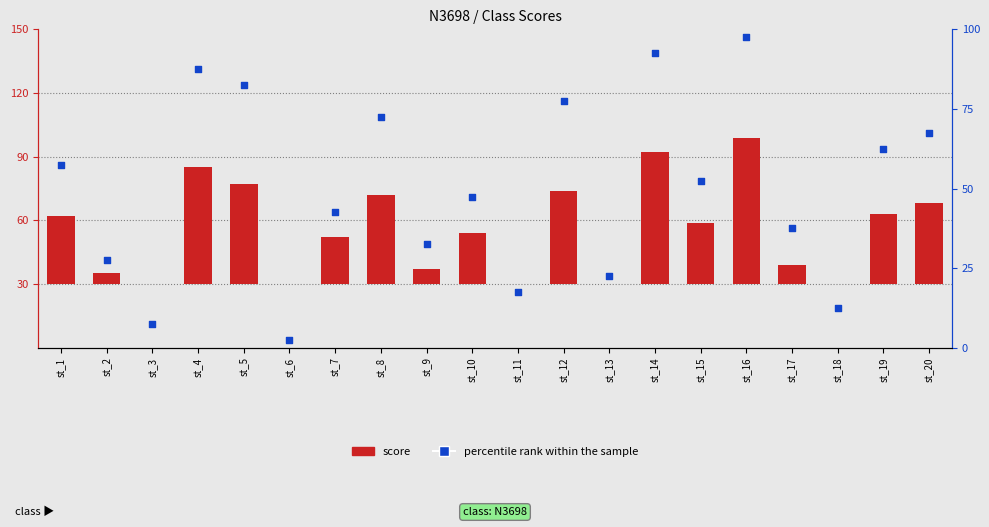

Is the value of score at st_9 greater than the value of percentile rank within the sample at st_3?

No